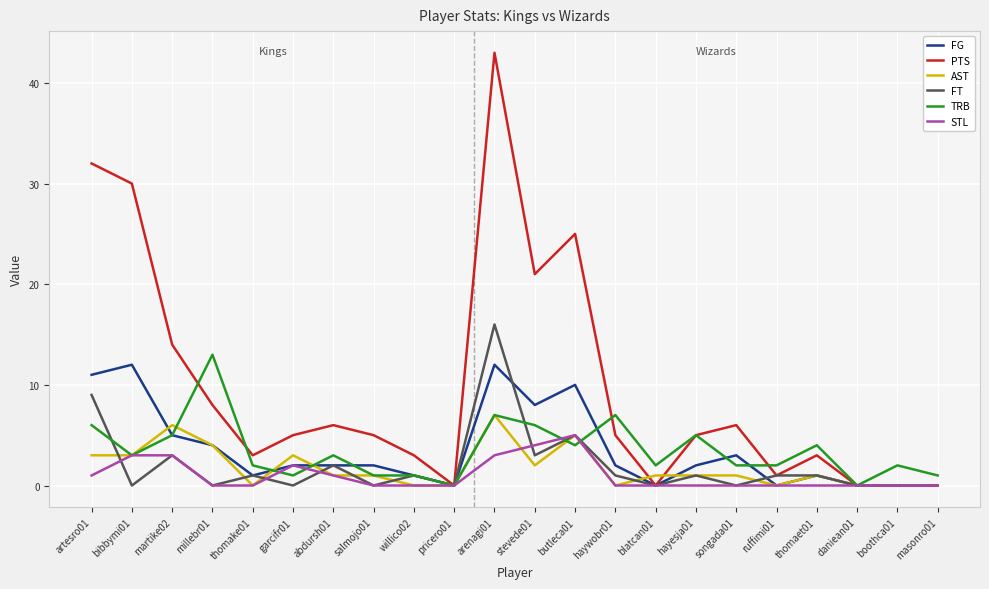

Reading left to right, what are all the values shown in this chart?

FG: artesro01=11	bibbymi01=12	martike02=5	millebr01=4	thomake01=1	garcifr01=2	abdursh01=2	salmojo01=2	willico02=1	pricero01=0	arenagi01=12	stevede01=8	butleca01=10	haywobr01=2	blatcan01=0	hayesja01=2	songada01=3	ruffimi01=0	thomaet01=1	daniean01=0	boothca01=0	masonro01=0
PTS: artesro01=32	bibbymi01=30	martike02=14	millebr01=8	thomake01=3	garcifr01=5	abdursh01=6	salmojo01=5	willico02=3	pricero01=0	arenagi01=43	stevede01=21	butleca01=25	haywobr01=5	blatcan01=0	hayesja01=5	songada01=6	ruffimi01=1	thomaet01=3	daniean01=0	boothca01=0	masonro01=0
AST: artesro01=3	bibbymi01=3	martike02=6	millebr01=4	thomake01=0	garcifr01=3	abdursh01=1	salmojo01=1	willico02=0	pricero01=0	arenagi01=7	stevede01=2	butleca01=5	haywobr01=0	blatcan01=1	hayesja01=1	songada01=1	ruffimi01=0	thomaet01=1	daniean01=0	boothca01=0	masonro01=0
FT: artesro01=9	bibbymi01=0	martike02=3	millebr01=0	thomake01=1	garcifr01=0	abdursh01=2	salmojo01=0	willico02=1	pricero01=0	arenagi01=16	stevede01=3	butleca01=5	haywobr01=1	blatcan01=0	hayesja01=1	songada01=0	ruffimi01=1	thomaet01=1	daniean01=0	boothca01=0	masonro01=0
TRB: artesro01=6	bibbymi01=3	martike02=5	millebr01=13	thomake01=2	garcifr01=1	abdursh01=3	salmojo01=1	willico02=1	pricero01=0	arenagi01=7	stevede01=6	butleca01=4	haywobr01=7	blatcan01=2	hayesja01=5	songada01=2	ruffimi01=2	thomaet01=4	daniean01=0	boothca01=2	masonro01=1
STL: artesro01=1	bibbymi01=3	martike02=3	millebr01=0	thomake01=0	garcifr01=2	abdursh01=1	salmojo01=0	willico02=0	pricero01=0	arenagi01=3	stevede01=4	butleca01=5	haywobr01=0	blatcan01=0	hayesja01=0	songada01=0	ruffimi01=0	thomaet01=0	daniean01=0	boothca01=0	masonro01=0